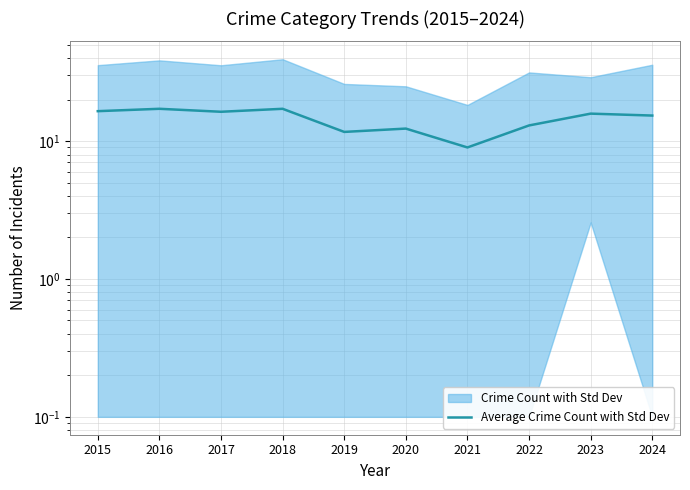

What is the average value?

14.4